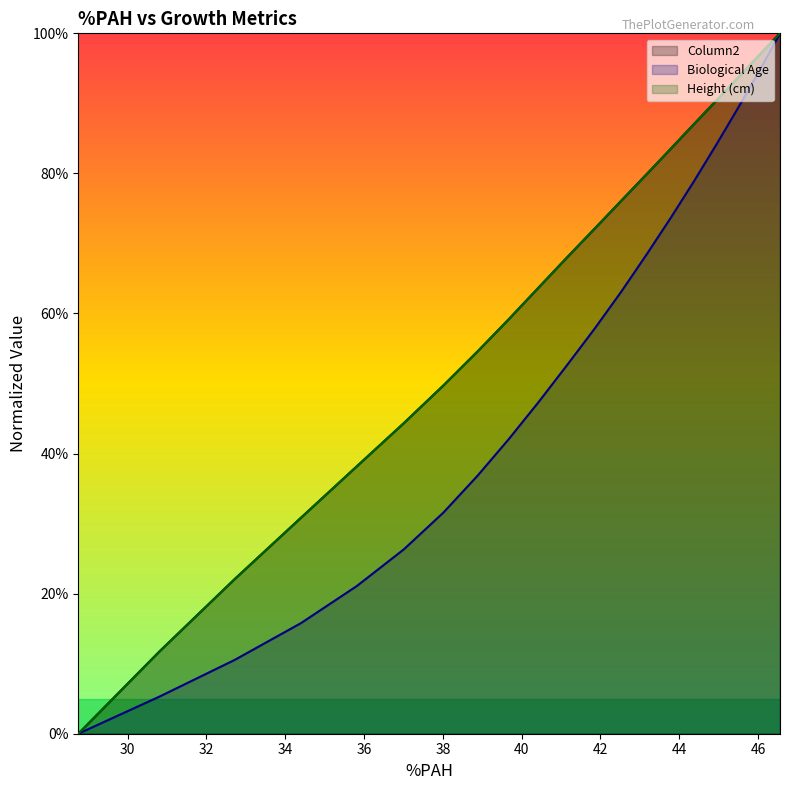

How many data points in Height (cm) are less than 68?

10